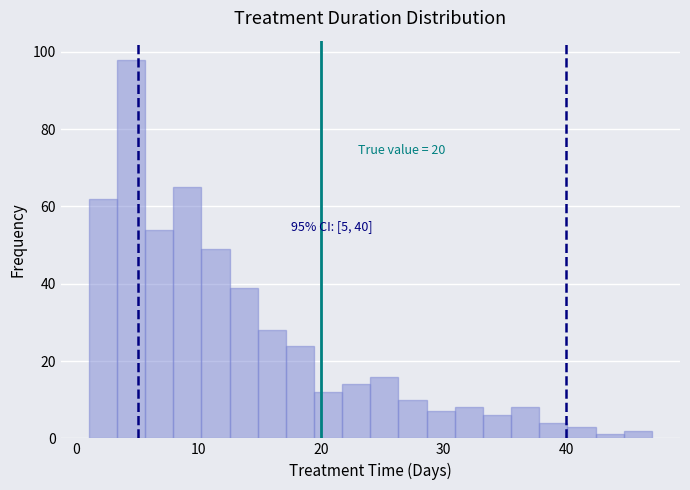

Around what value on the x-axis is the tallest bar? Give the approximate position of its centre, as read against the axis.

4